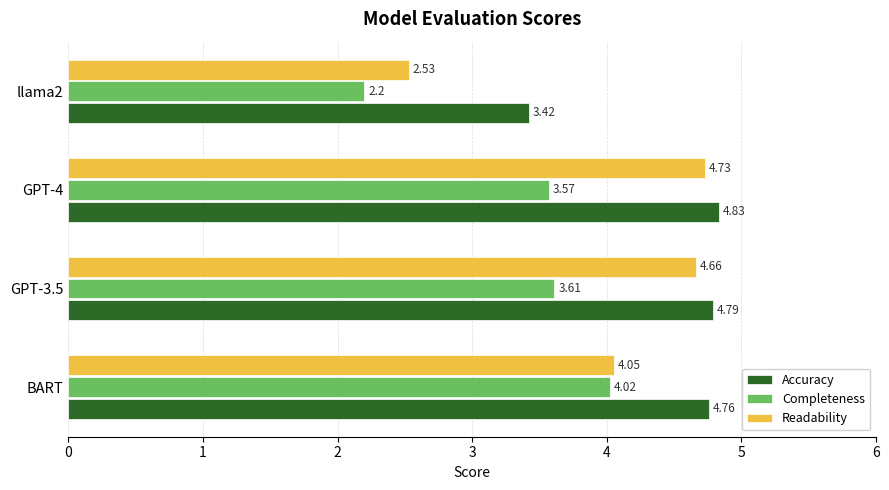

Rank the series by their maximum value, from lowest to highest.

Completeness, Readability, Accuracy